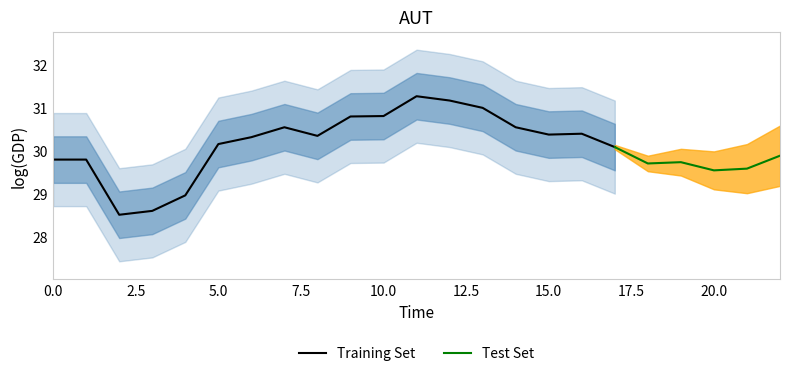

Reading right to left, transcribe all the data shown in this chart.

29.9	29.6	29.5	29.7	29.7	30.1	30.4	30.4	30.5	31.0	31.2	31.3	30.8	30.8	30.3	30.5	30.3	30.1	29.0	28.6	28.5	29.8	29.8